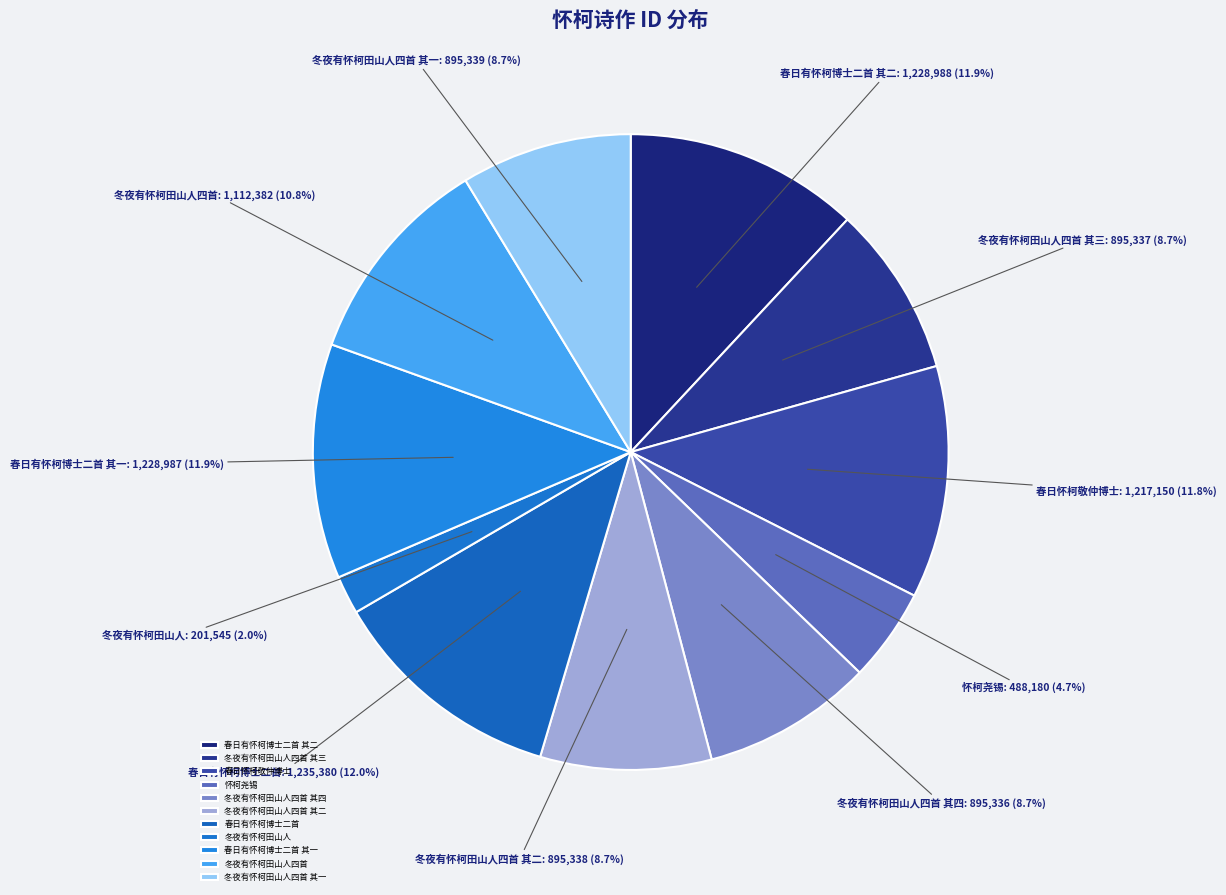

Which slice is the smallest?

冬夜有怀柯田山人